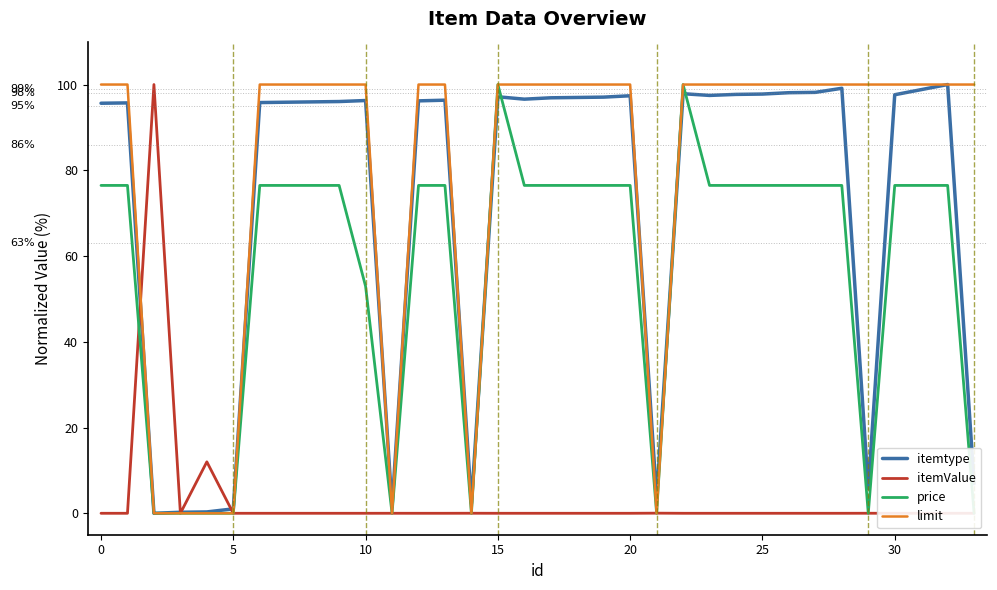

Is it true that itemValue equals 0.0 at 27?

True